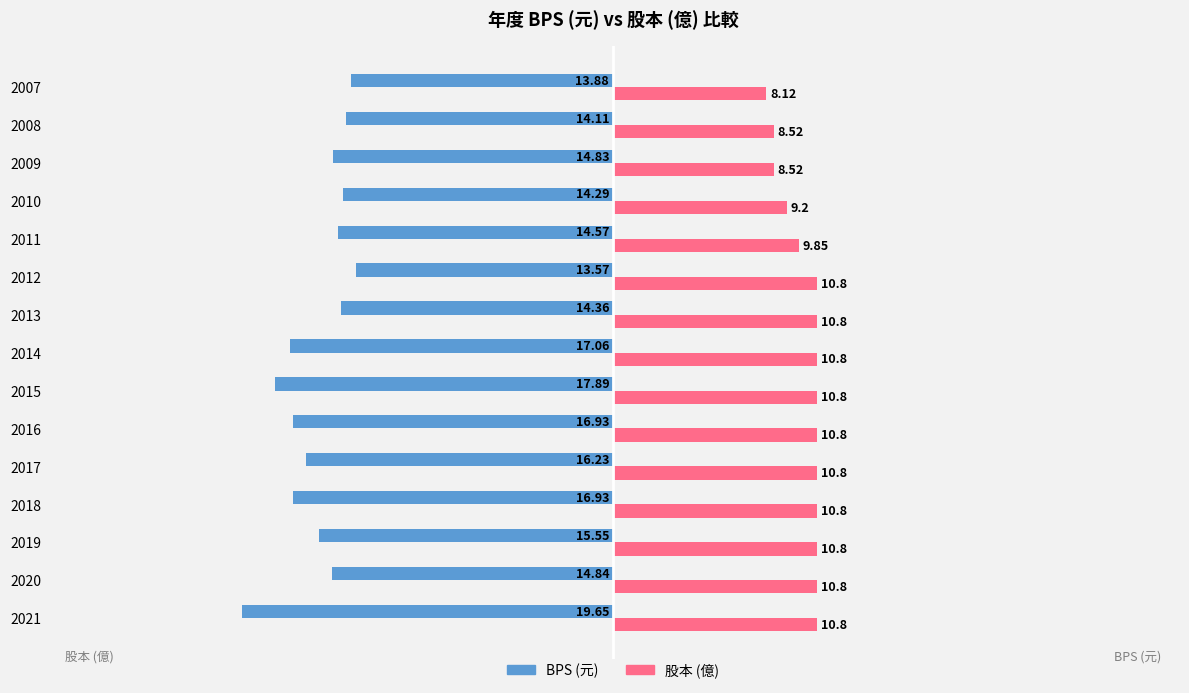

At which category is the sum across all series the highest?

2012